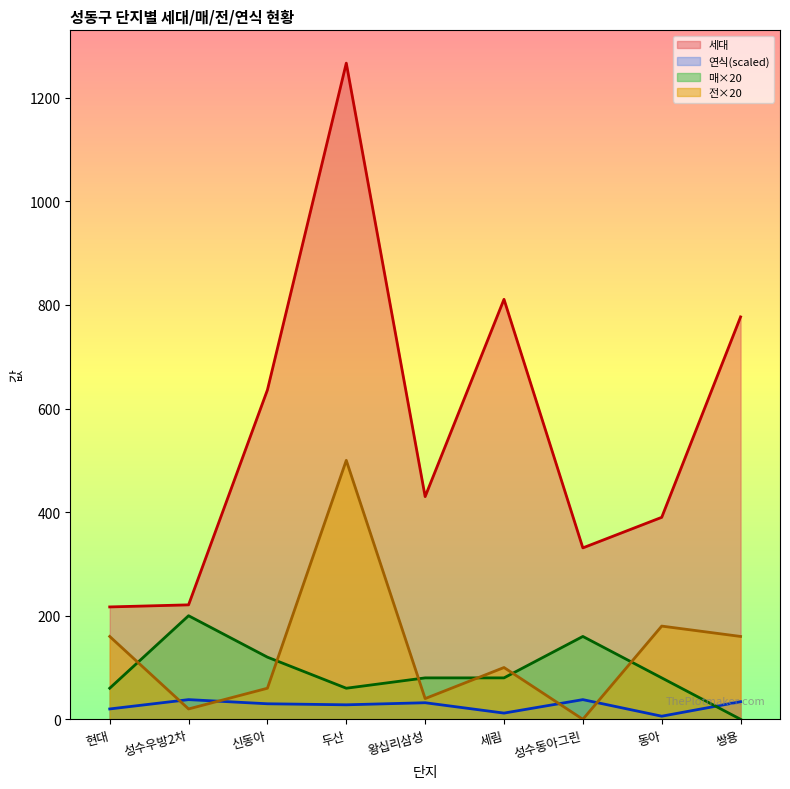

At how many categories does at least one series exceed 334?

6